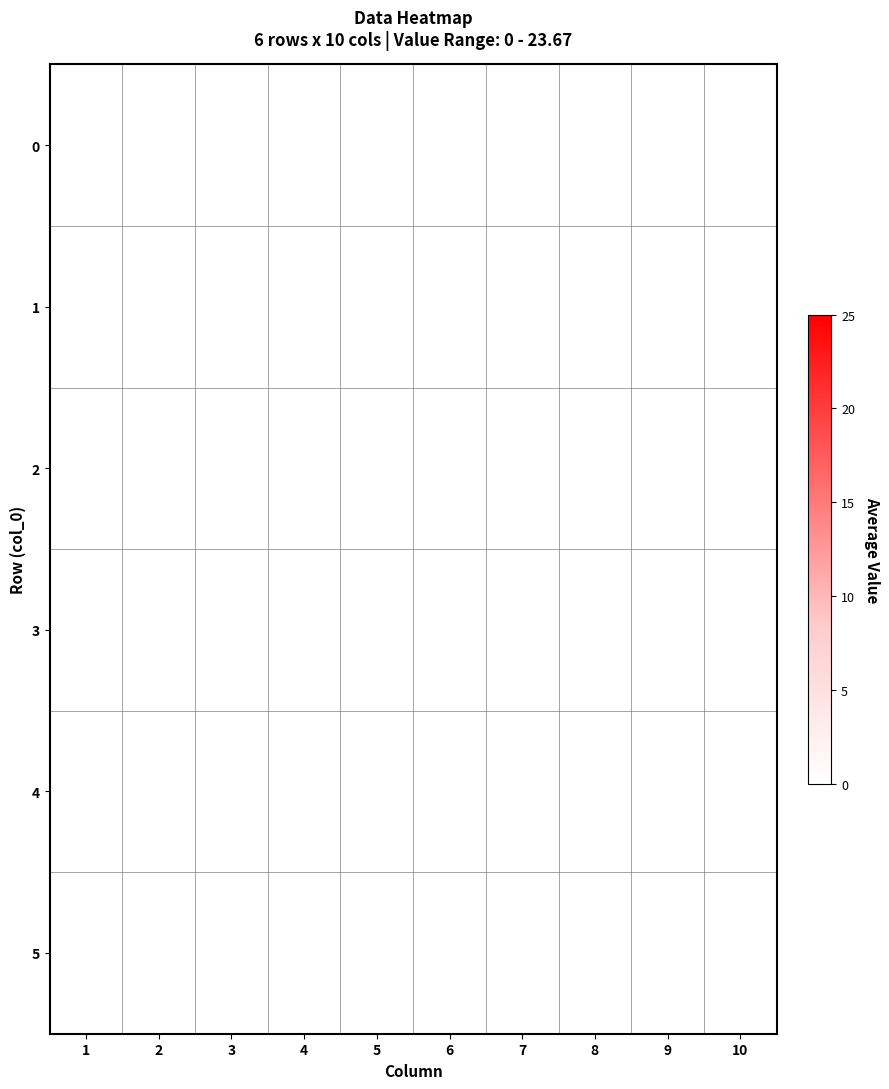

What is the maximum value shown in the chart?

23.7